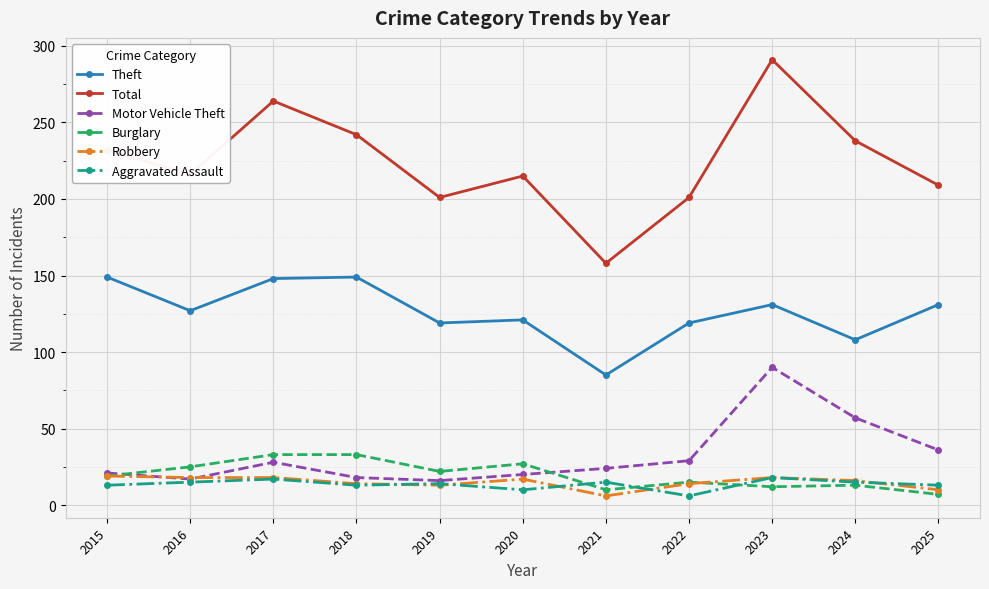

True or false: Total has a value of 201 at 2019.

True